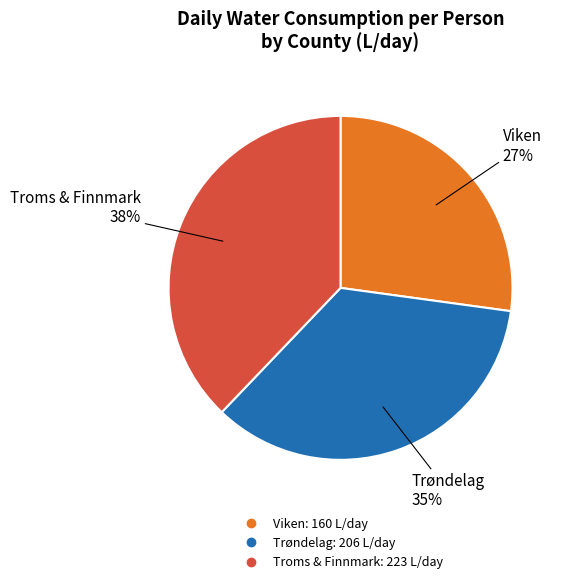

How many slices are in this pie chart?

3